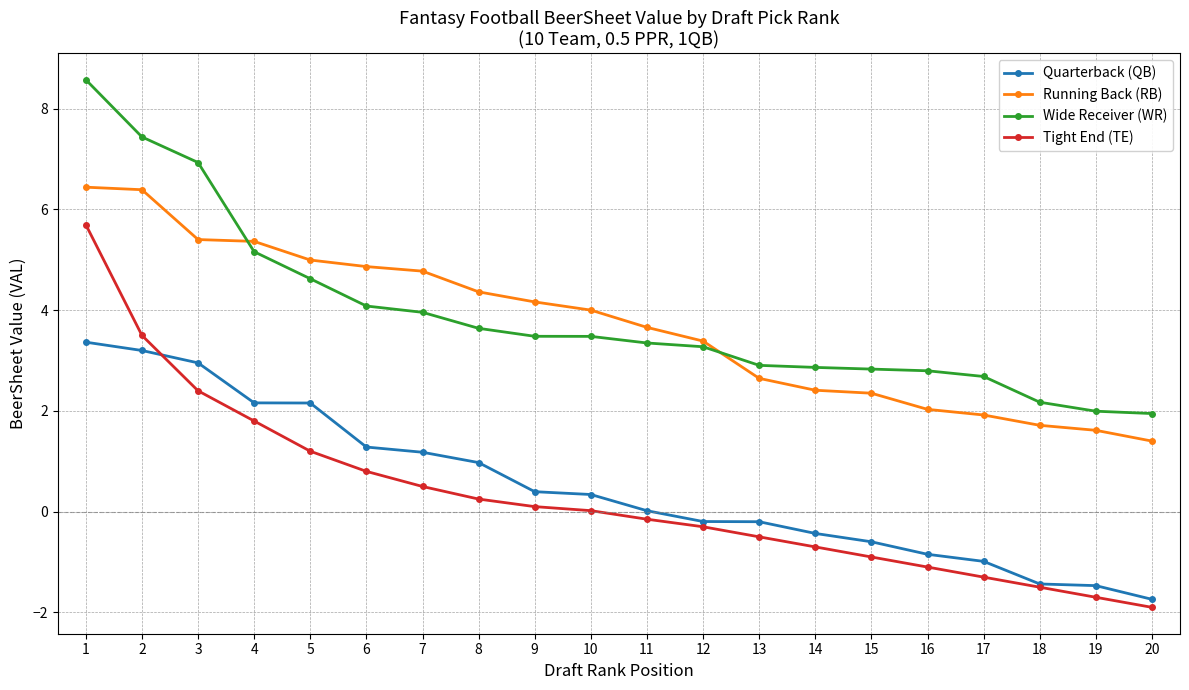

True or false: Running Back (RB) and Quarterback (QB) cross at least once.

False